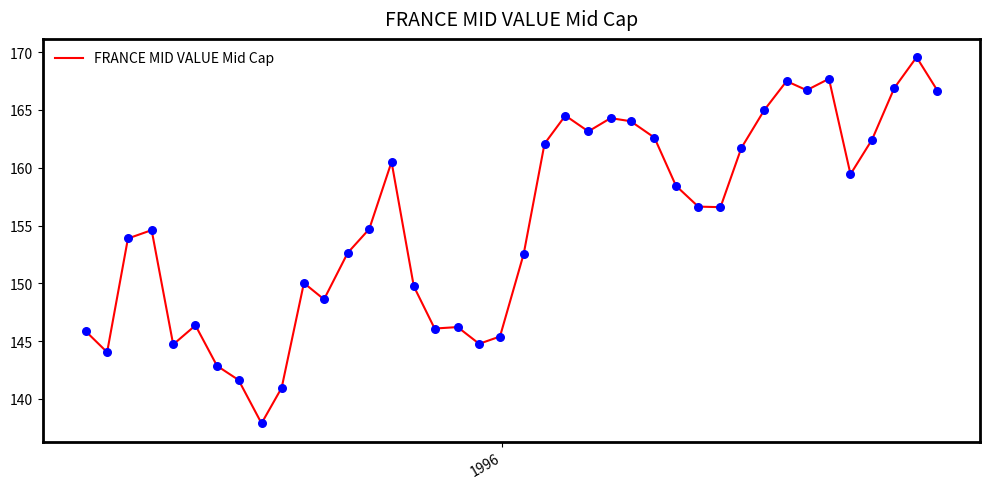

What is the greatest value displayed?

169.6